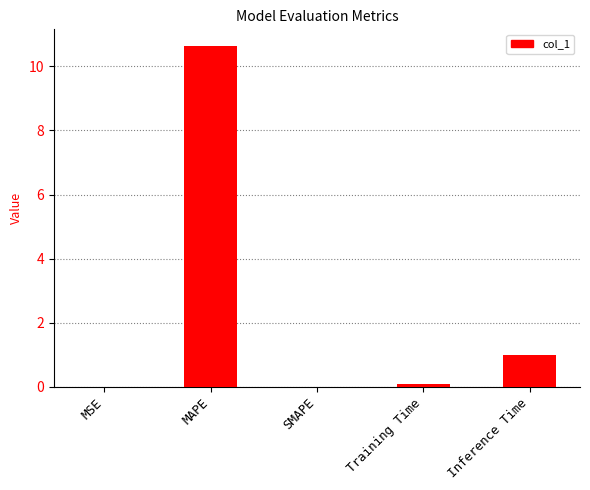

What is the greatest value displayed?

10.6